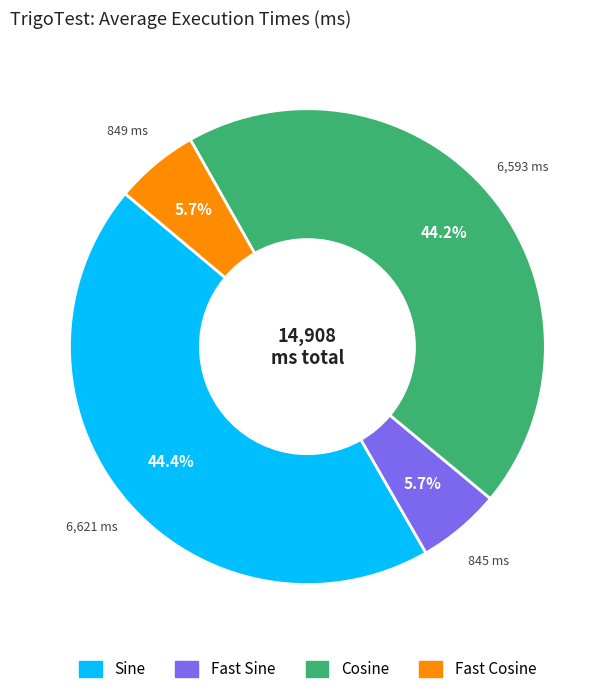

The Sine slice represents 44% of the pie. True or false?

True